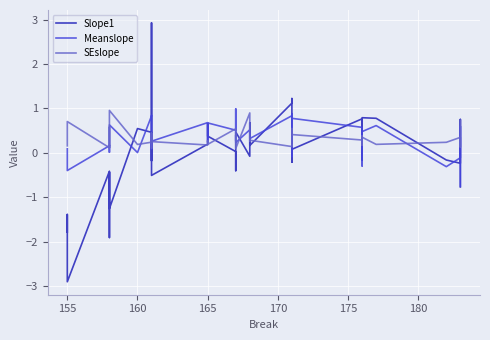

In Slope1, how many points are lower than both neighbors (excluding endpoints)?

11